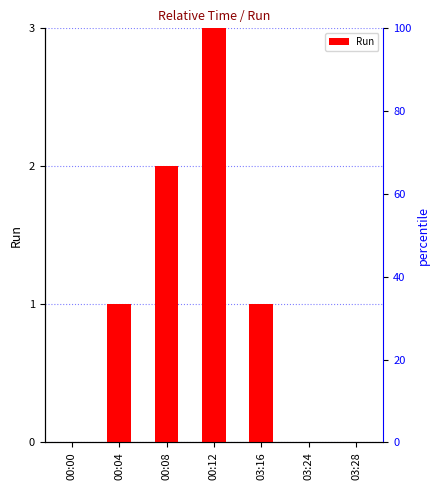

Which label corresponds to the smallest value in the chart?

00:00